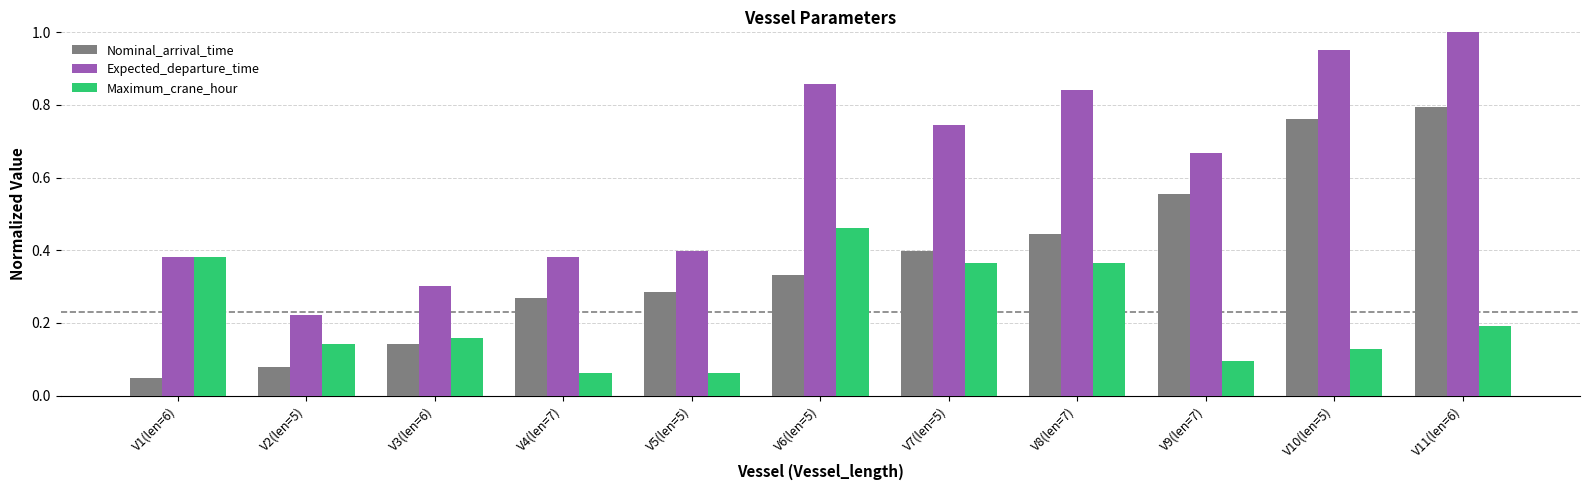

True or false: Maximum_crane_hour has a value of 0.1 at V1(len=6).

False